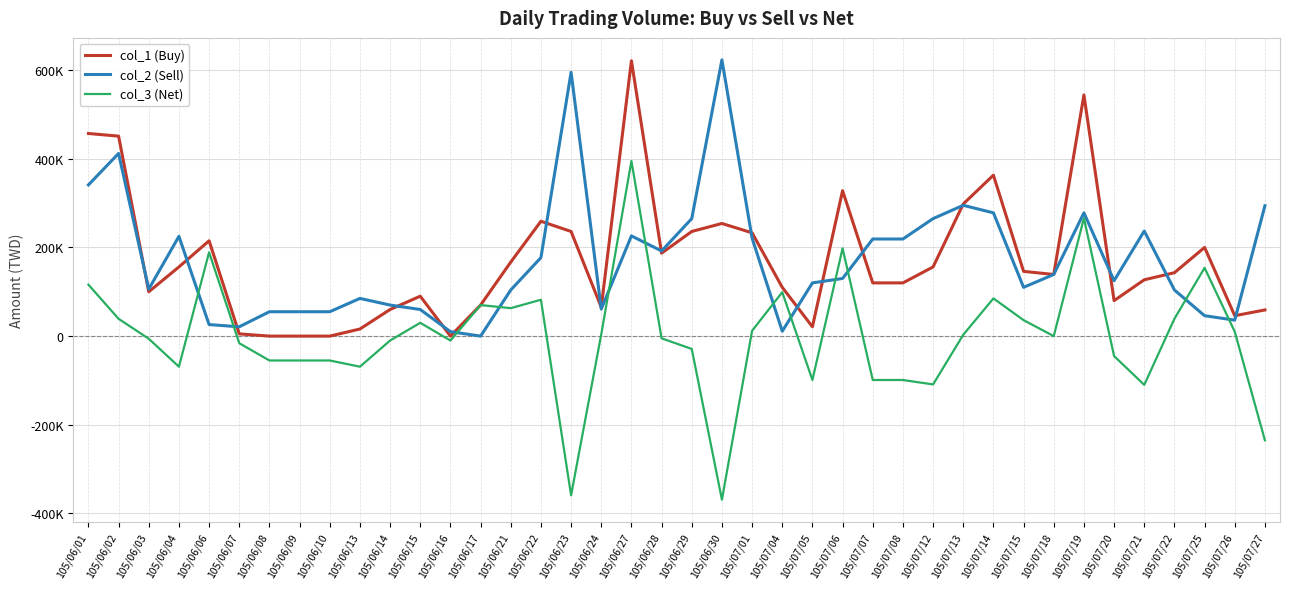

At which category is the sum across all series the highest?

105/06/27